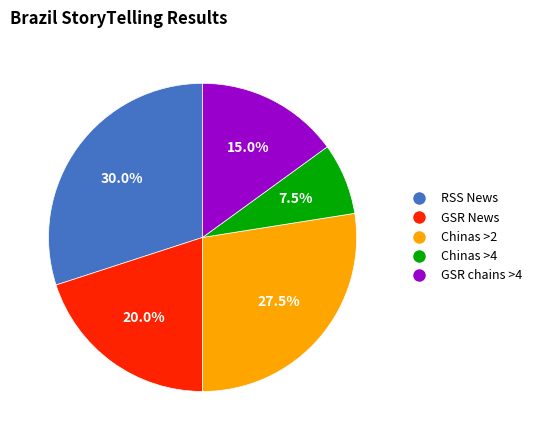

Does any single category account for the majority?

No